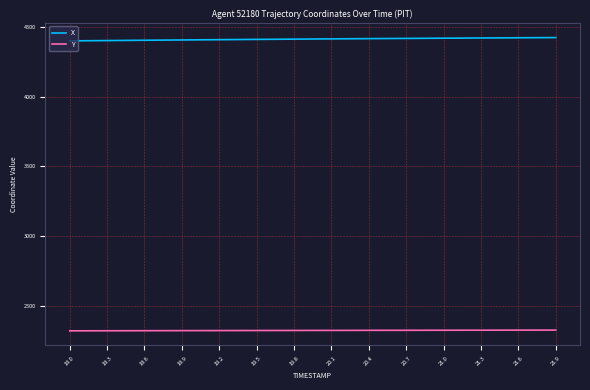

How many lines are shown in the chart?

2